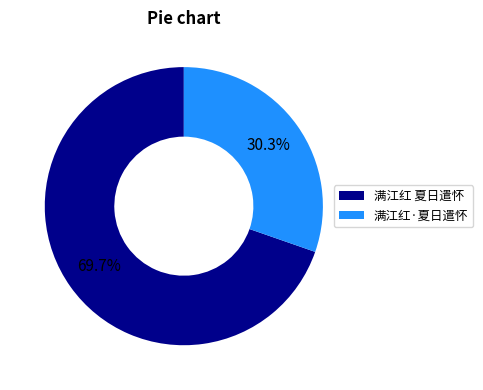

Which has a higher value, 满江红 夏日遣怀 or 满江红·夏日遣怀?

满江红 夏日遣怀